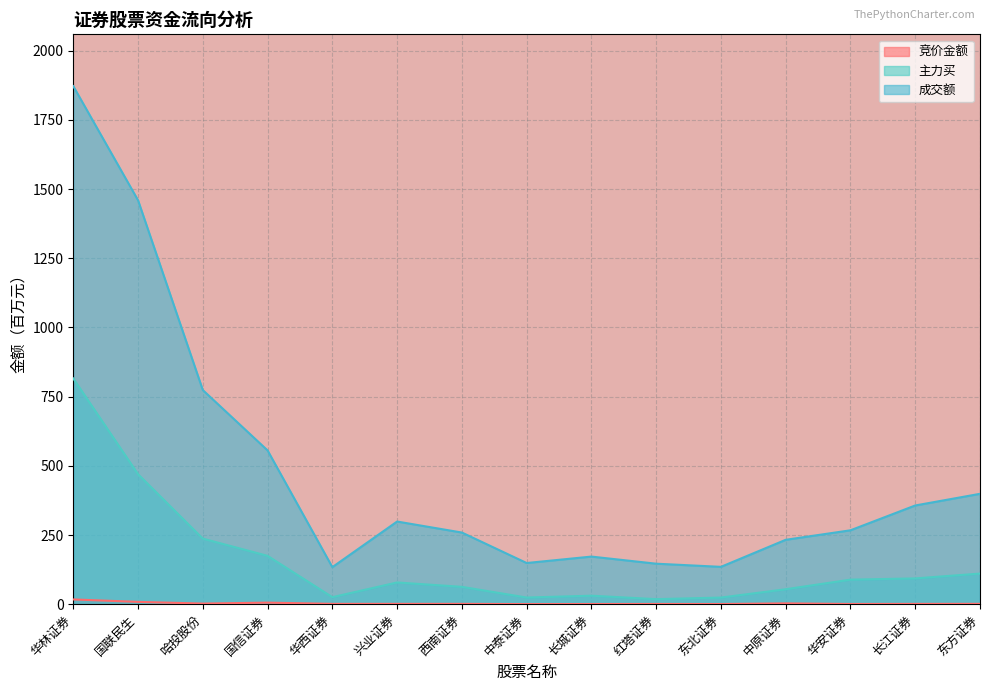

How many series are shown in this chart?

3